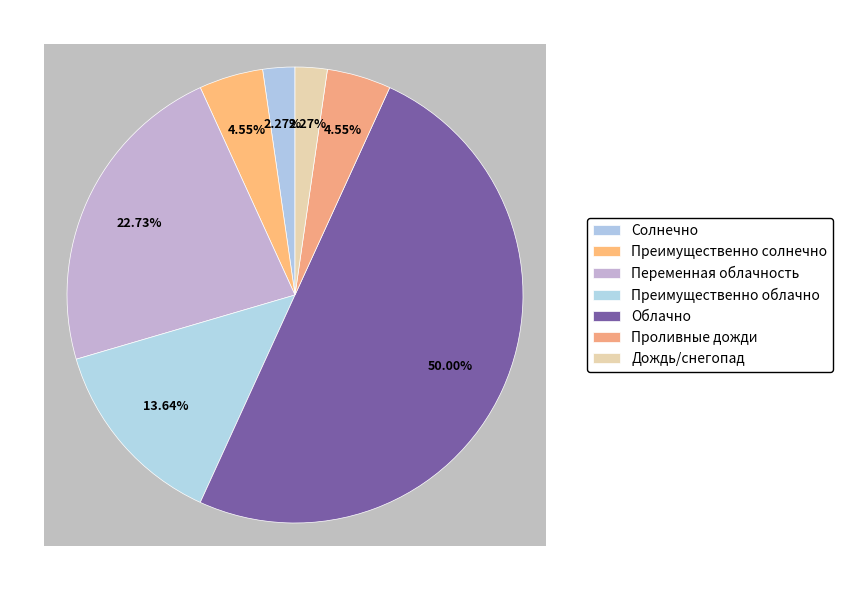

Does Облачно represent more than half of the total?

No